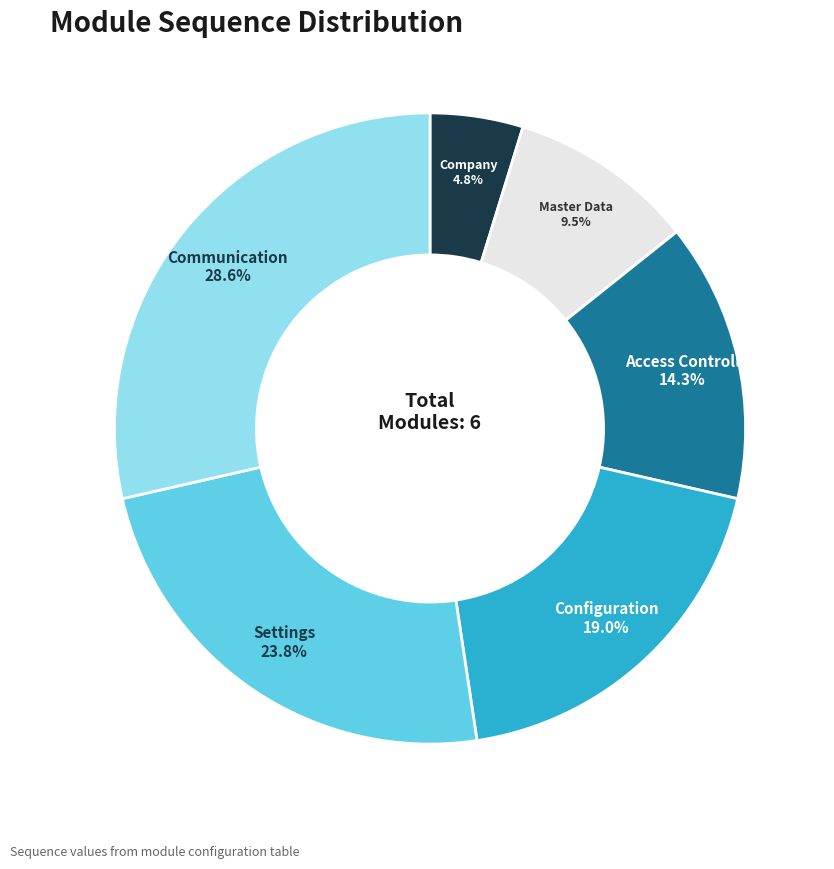

To the nearest percent, what portion does Access Controll represent?

14%